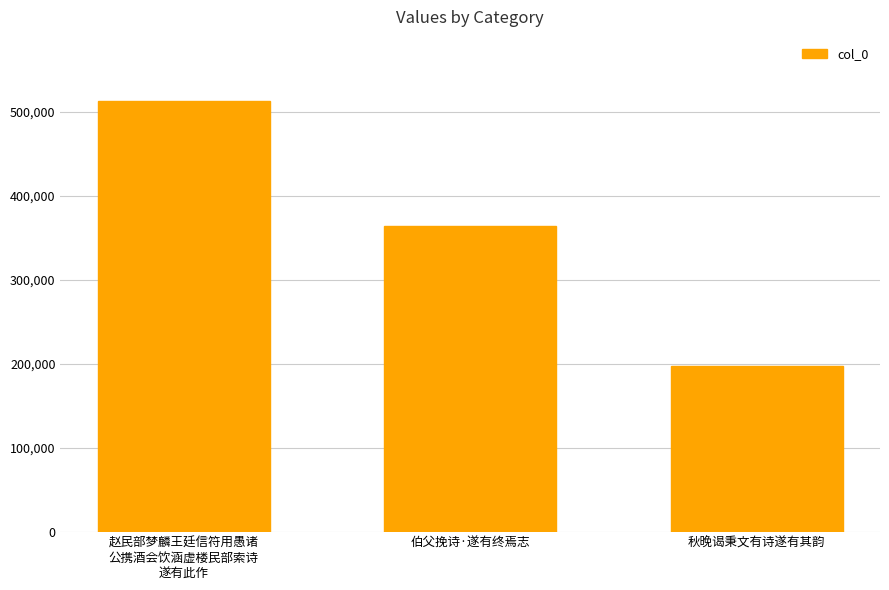

The chart shows a value of 304755 at 赵民部梦麟王廷信符用愚诸
公携酒会饮涵虚楼民部索诗
遂有此作. True or false?

False